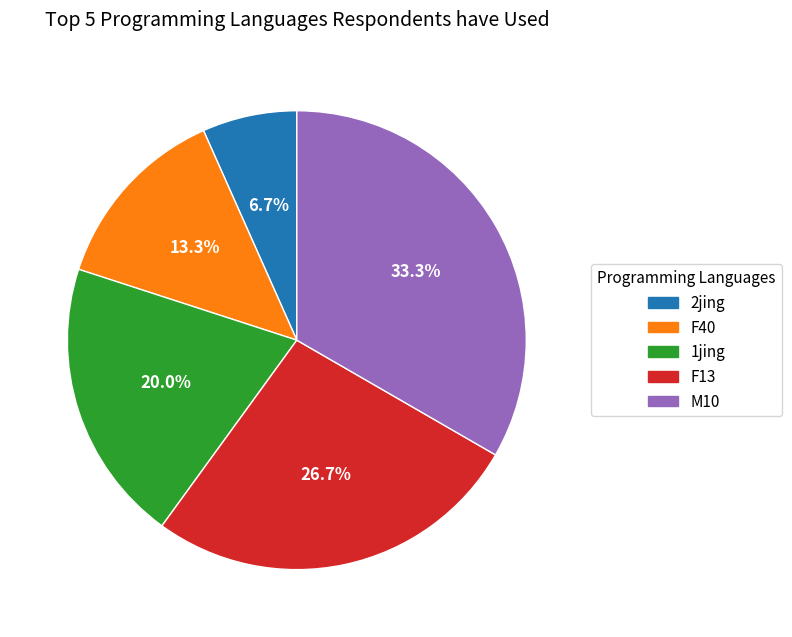

Which slice is the largest?

M10